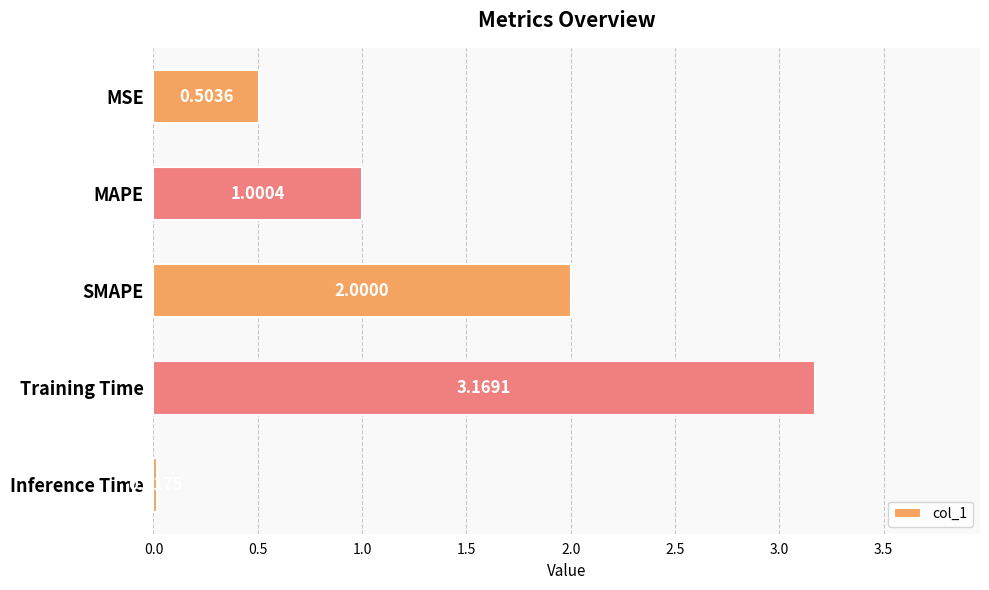

What is the label of the 1st bar from the bottom?

Inference Time